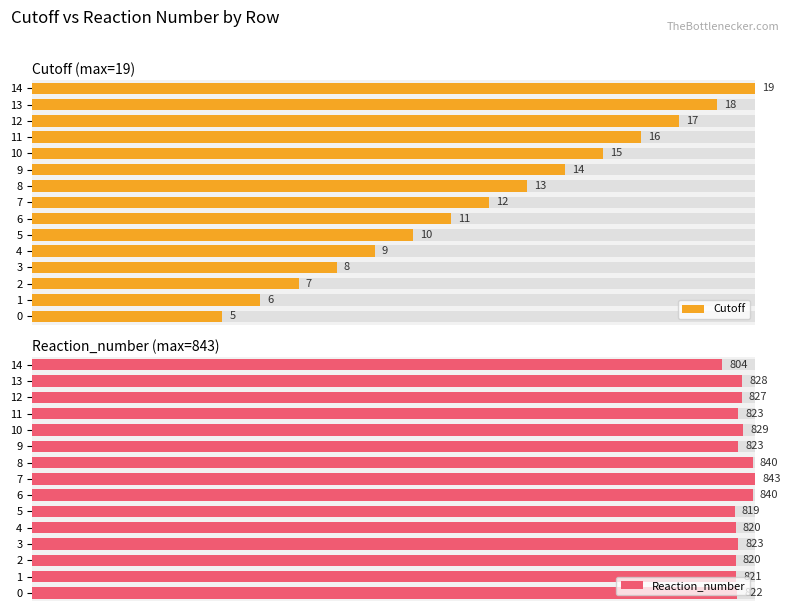

How many bars are there in total?

30